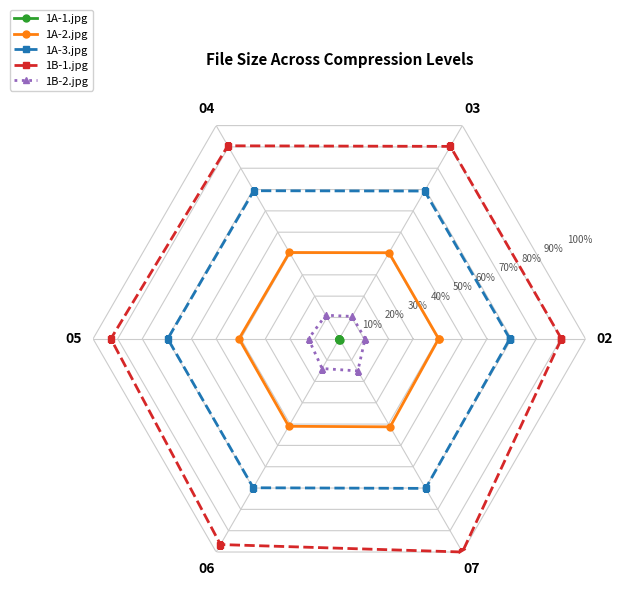

True or false: 1A-2.jpg and 1B-1.jpg intersect in this chart.

False